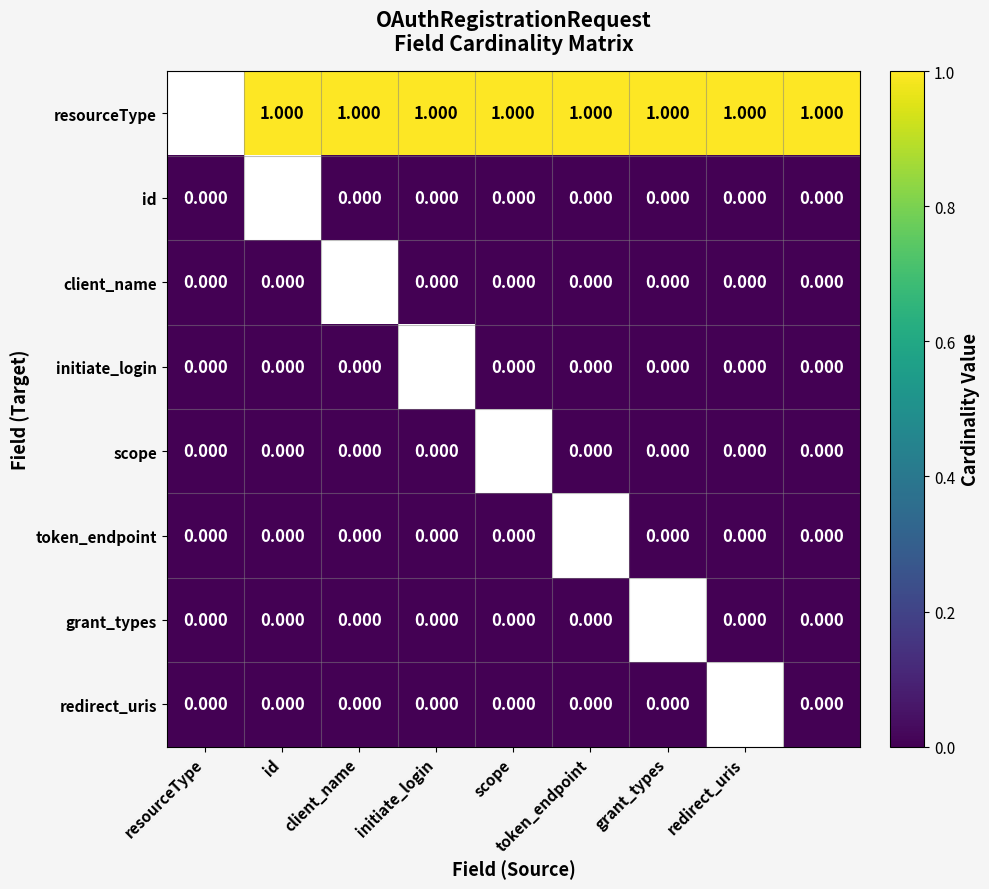

The value of initiate_login at redirect_uris is 0.0. True or false?

True